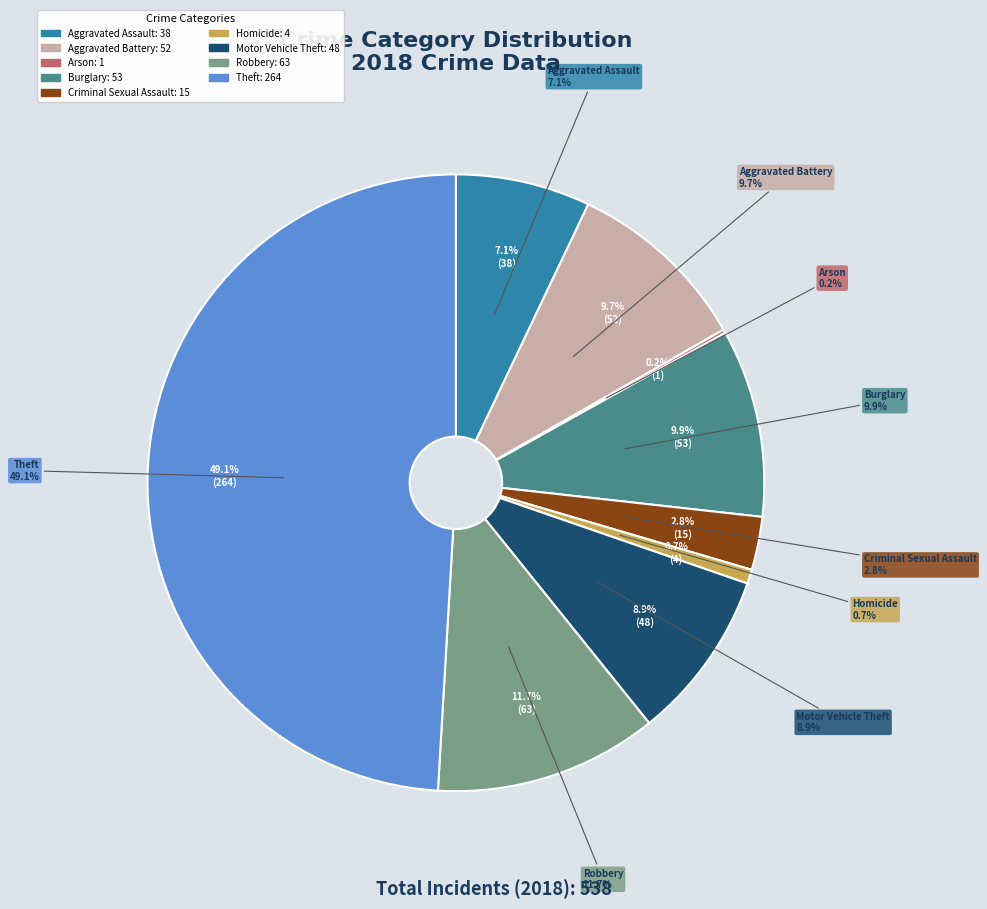

Approximately how many times larger is the value at Theft compared to Criminal Sexual Assault?

17.6